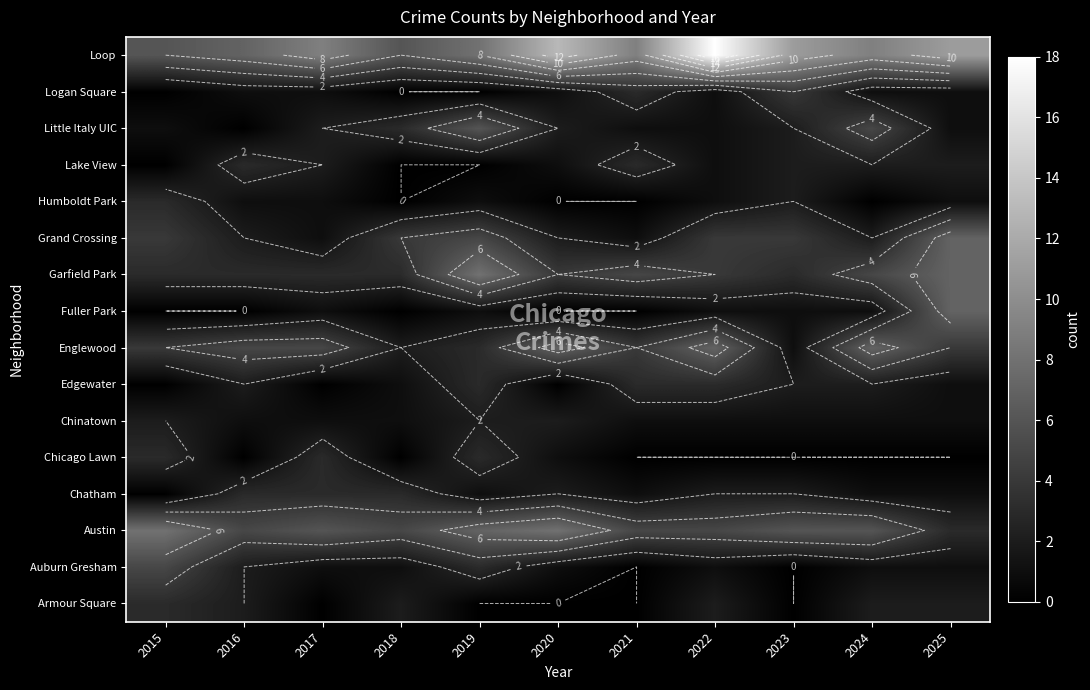

What is the maximum value shown in the chart?

18